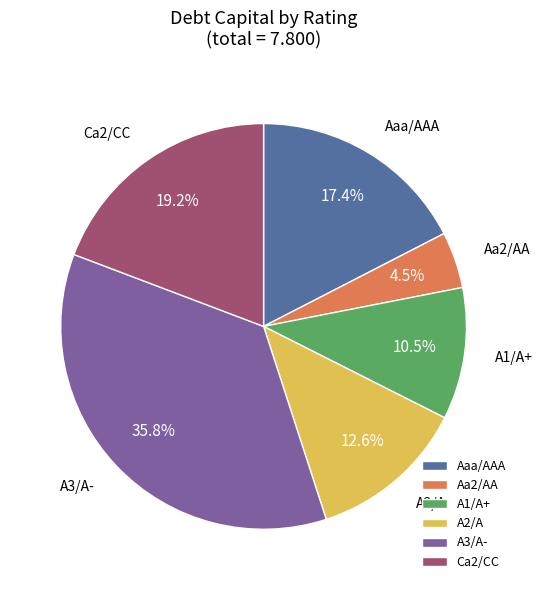

Rank the categories by value from lowest to highest.

Aa2/AA, A1/A+, A2/A, Aaa/AAA, Ca2/CC, A3/A-